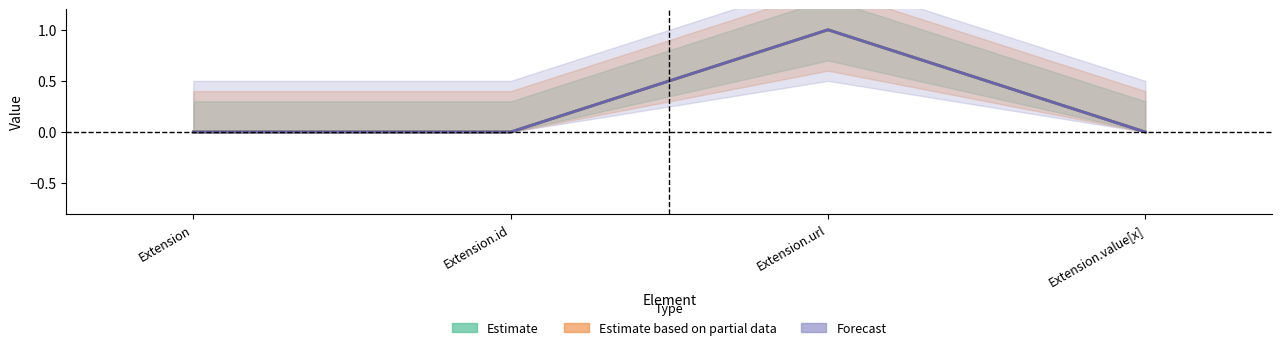

At which category is the sum across all series the highest?

Extension.url